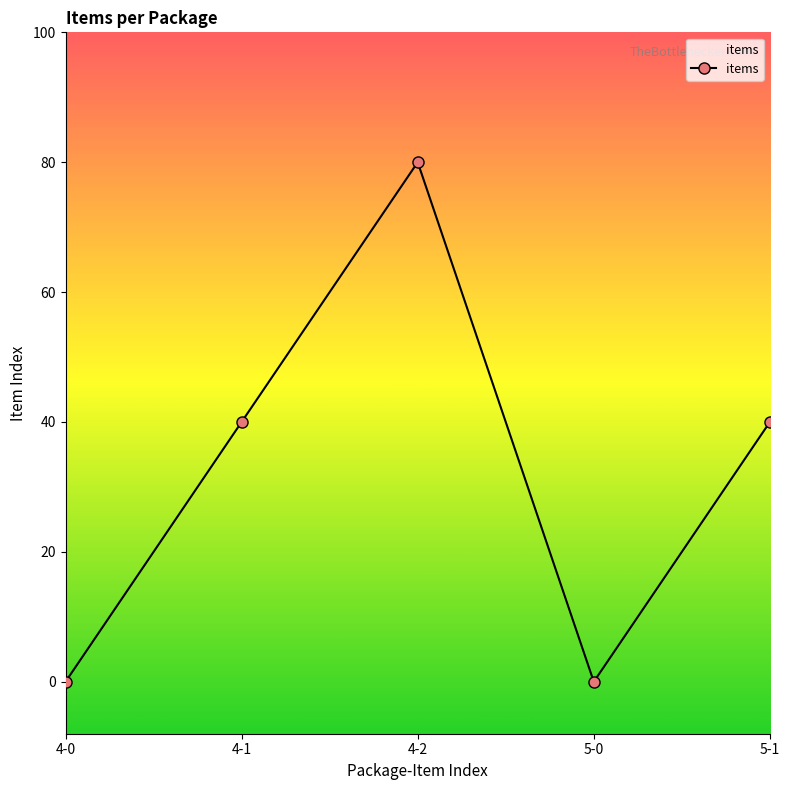

Is this an area chart (filled region under the line)?

Yes